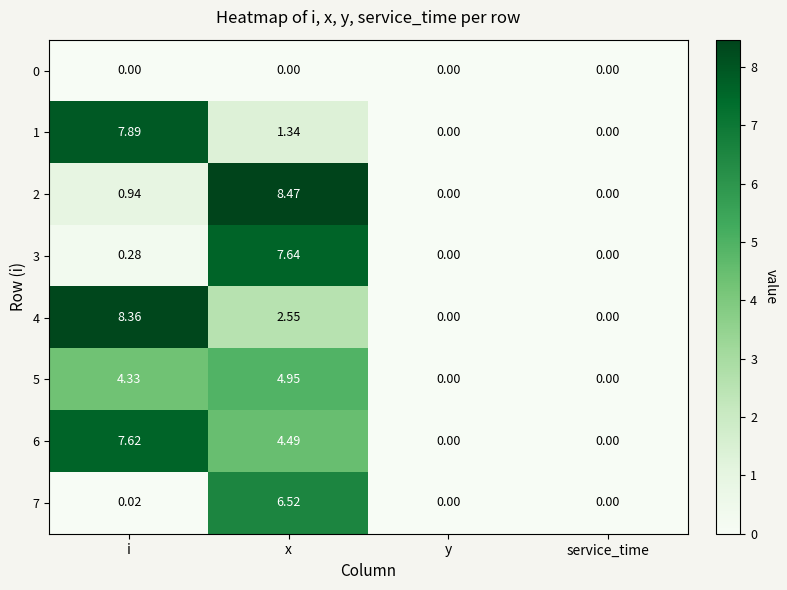

At which category is the sum across all series the highest?

x